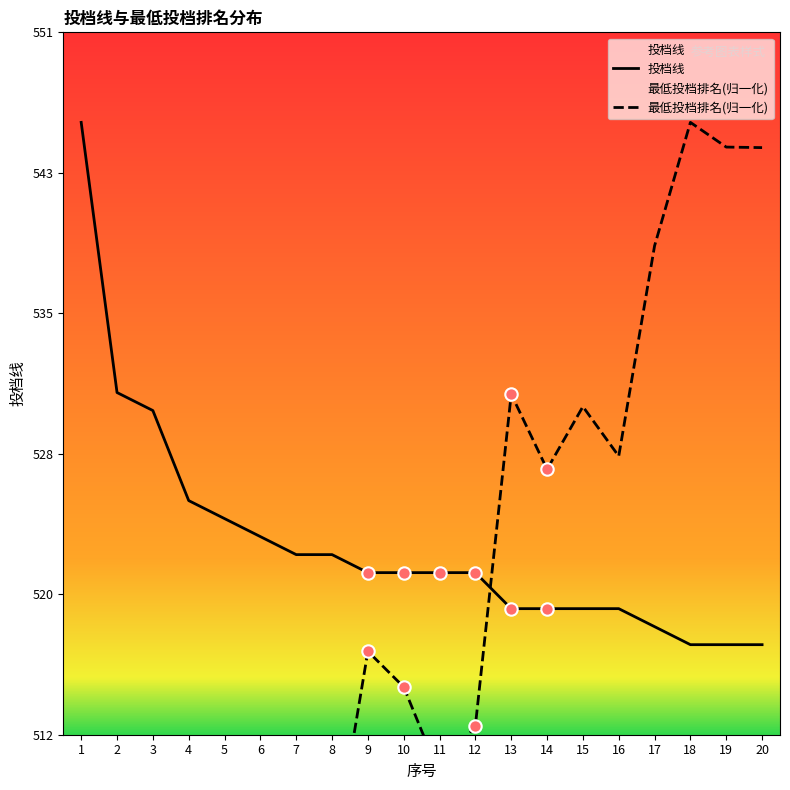

Which series reaches the minimum Y coordinate?

最低投档排名(归一化)